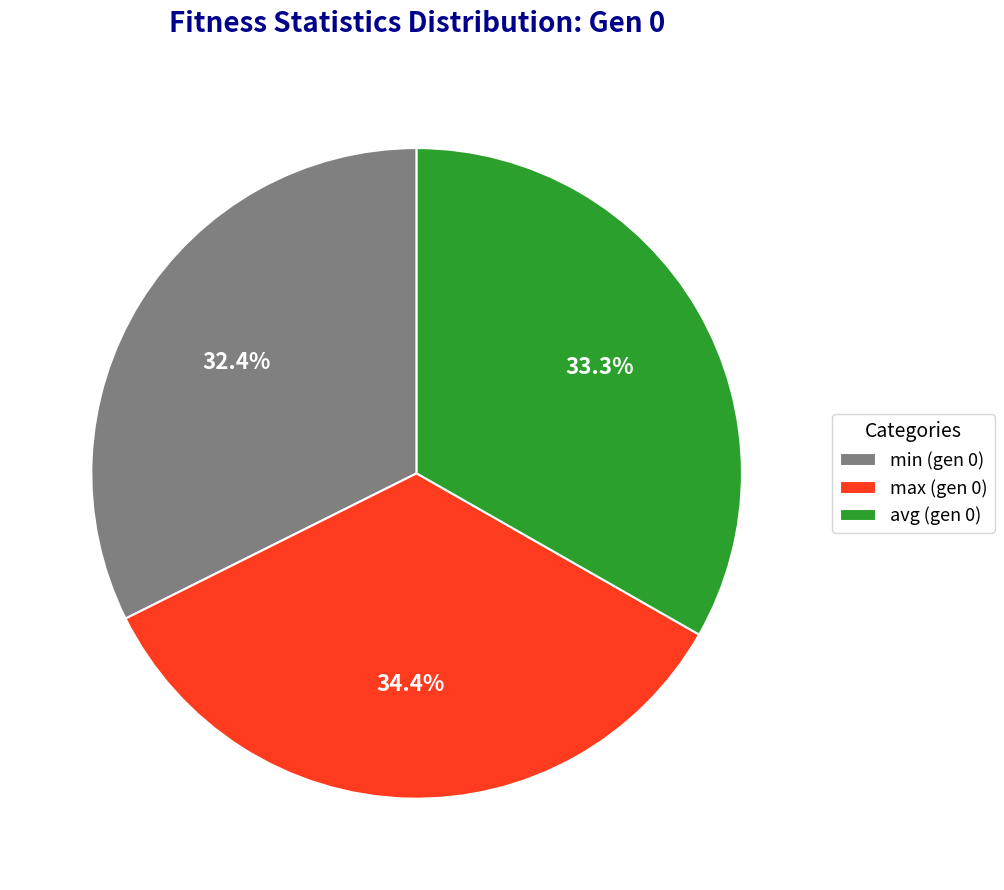

To the nearest percent, what is the average slice percentage?

33%